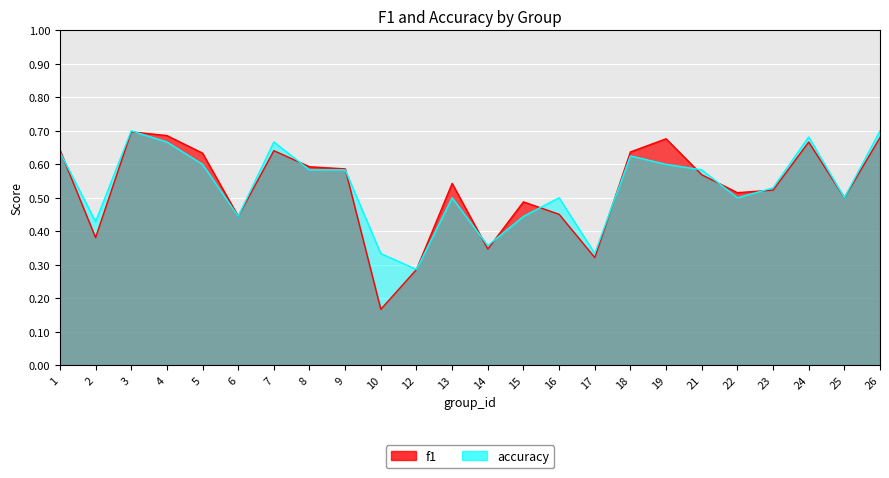

What is the approximate value of accuracy at 4?

0.7